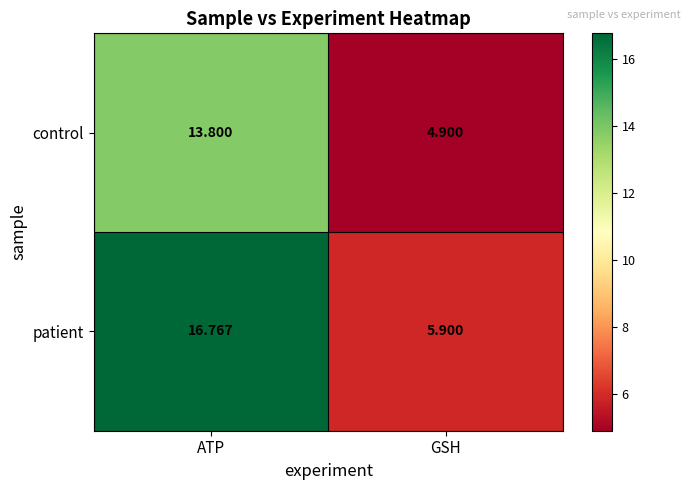

Which category has the lowest value across all series?

GSH